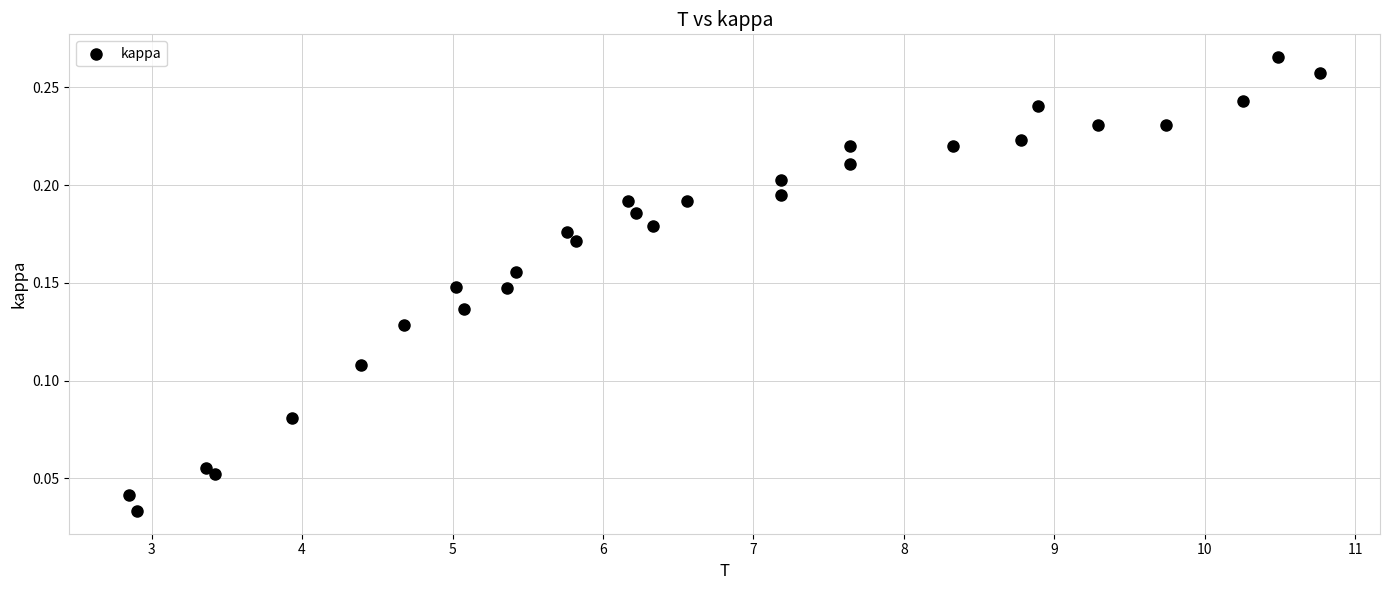

What is the range of X values (max minus min)?

7.9